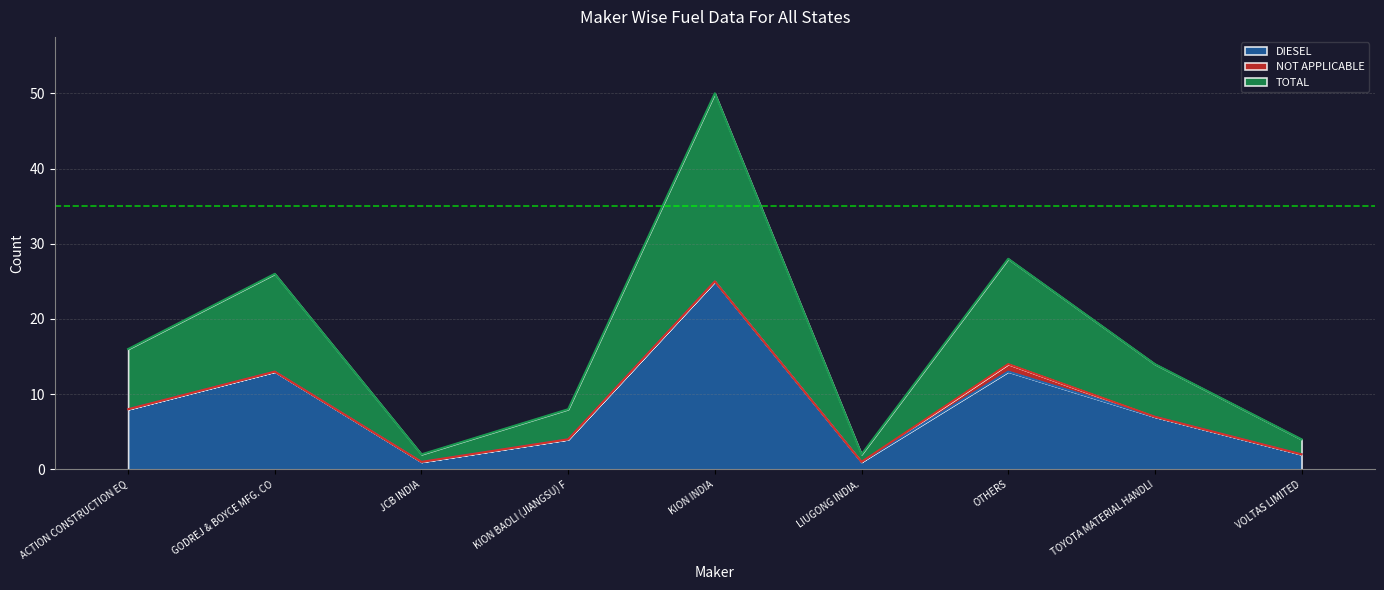

True or false: DIESEL has a value of 11 at ACTION CONSTRUCTION EQ.

False